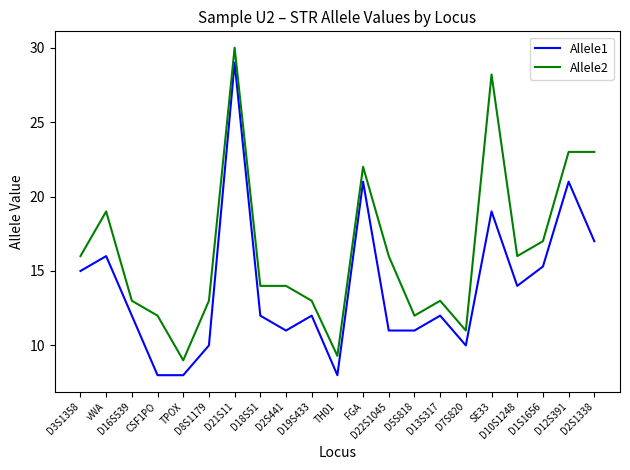

What is the difference between the maximum and minimum values in the Allele1 series?

21.0